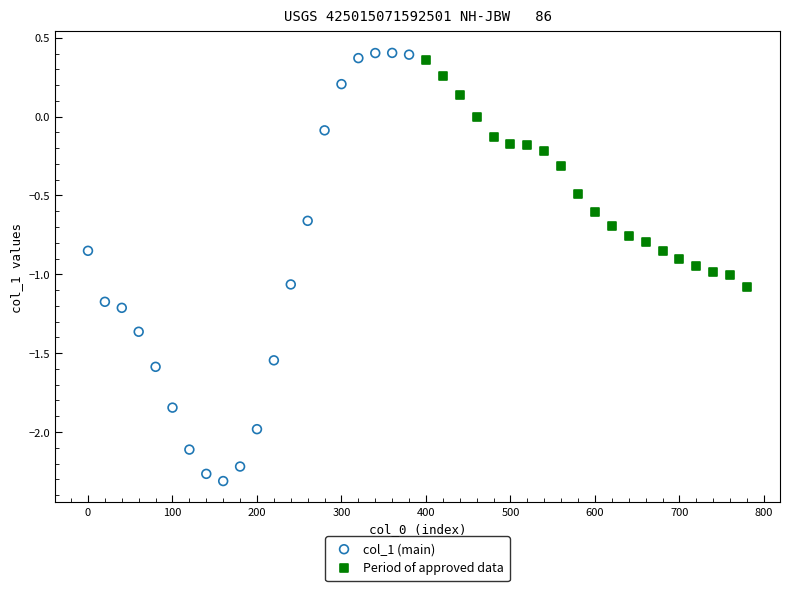

Which series reaches the minimum Y coordinate?

col_1 (main)